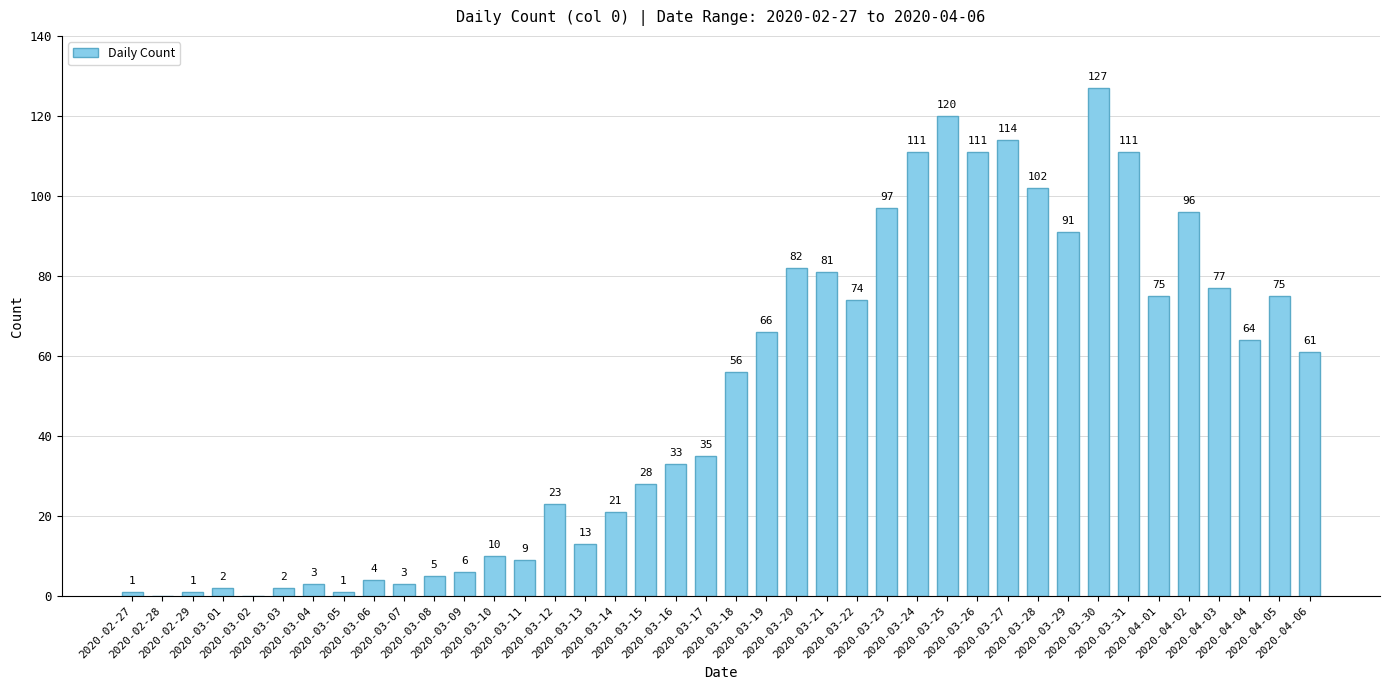

At which category does the chart reach its peak across all series?

2020-03-30